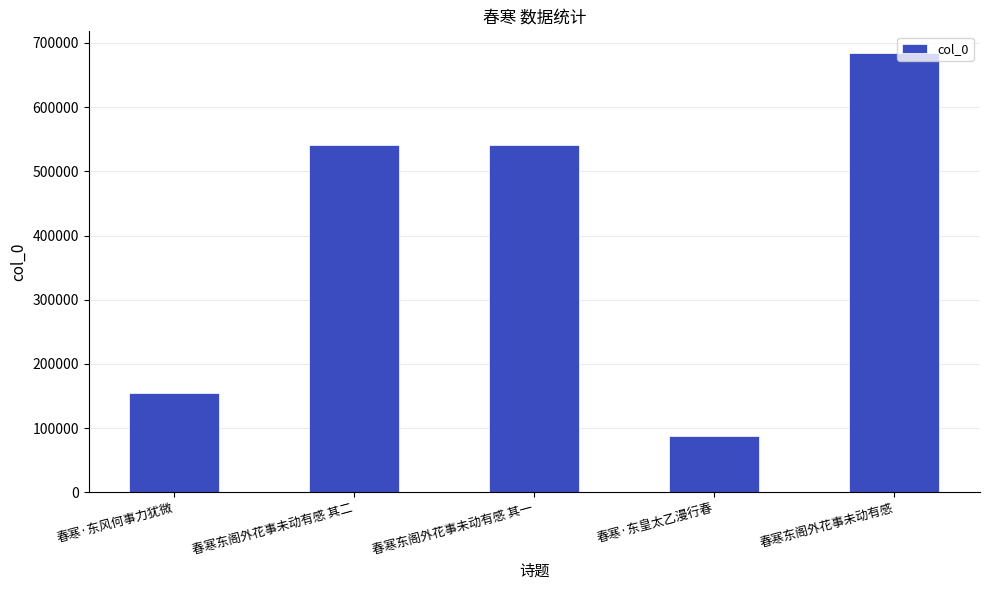

What is the difference between the second highest and minimum values?

453285